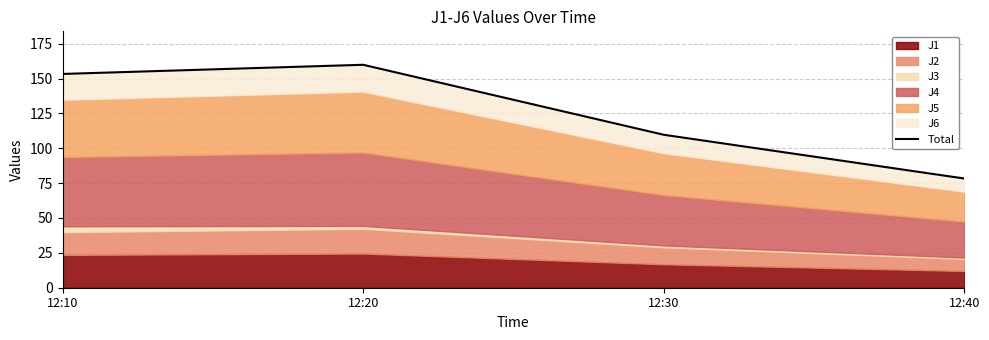

Reading right to left, what are all the values shown in this chart?

12:40=78.3	12:30=109.7	12:20=159.9	12:10=153.3